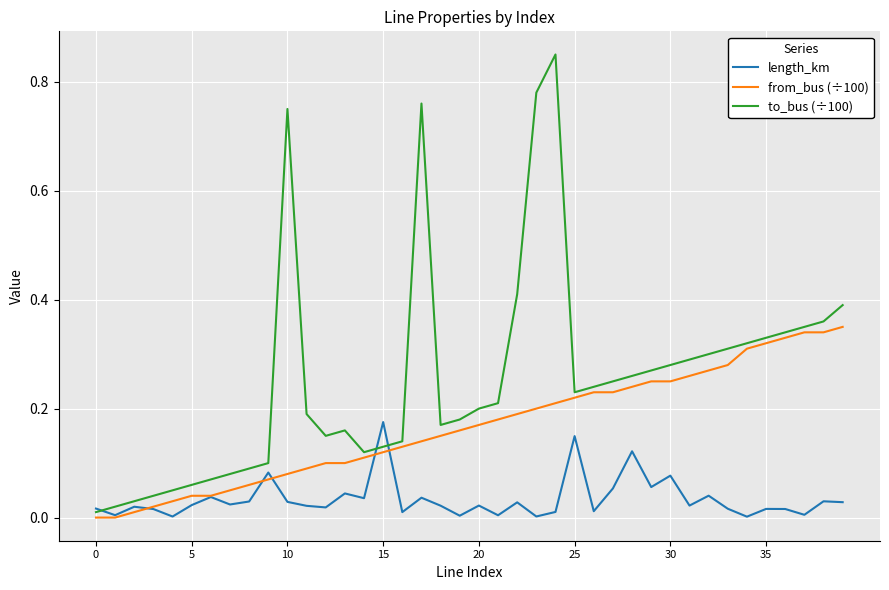

List the series in order of their peak value, highest first.

to_bus (÷100), from_bus (÷100), length_km